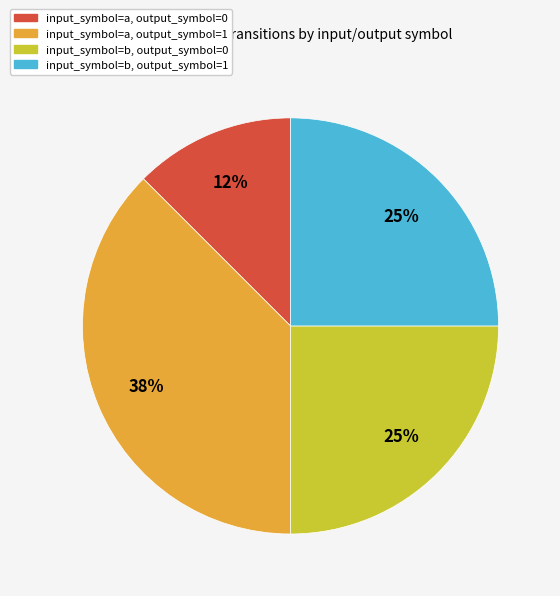

Combined, do input_symbol=a, output_symbol=0 and input_symbol=b, output_symbol=1 account for over 50%?

No